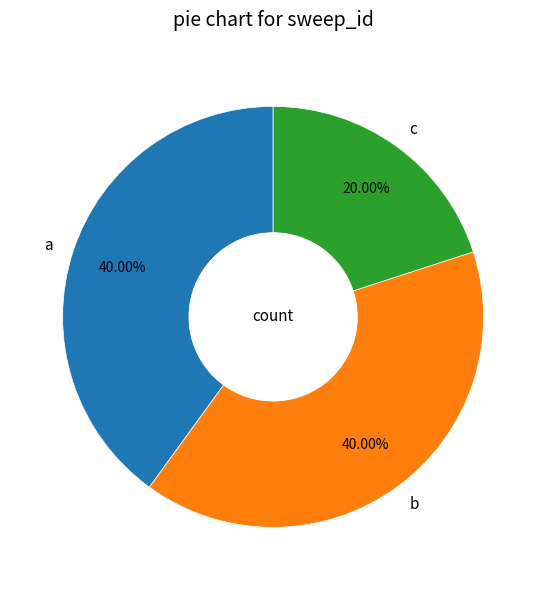

Does any single category account for the majority?

No